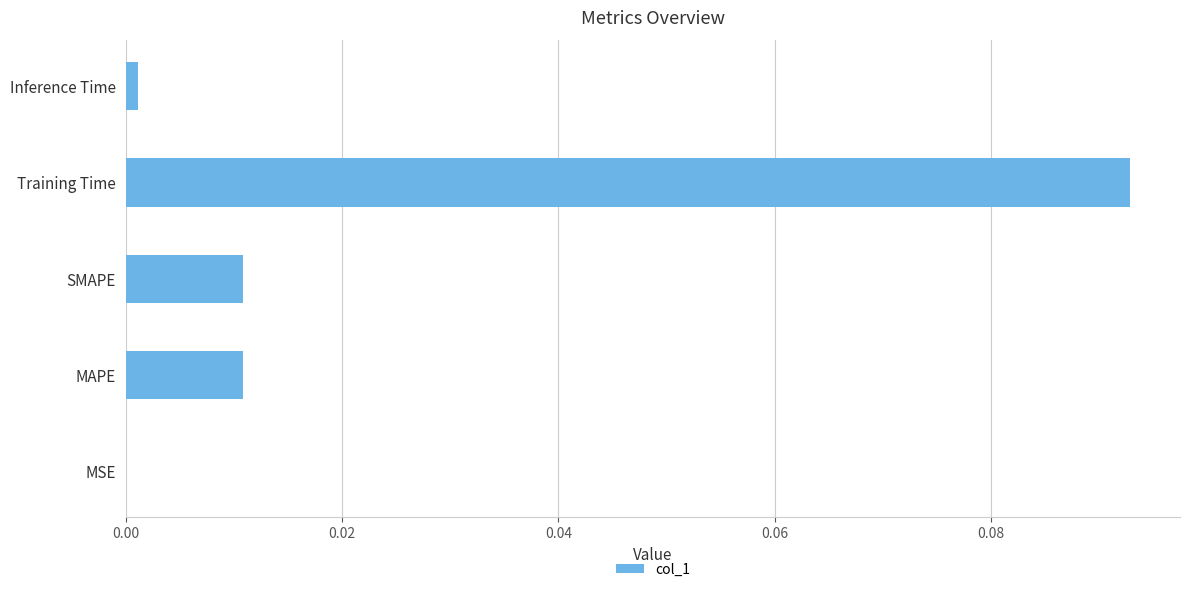

What is the change in value from MAPE to Training Time?

+0.1